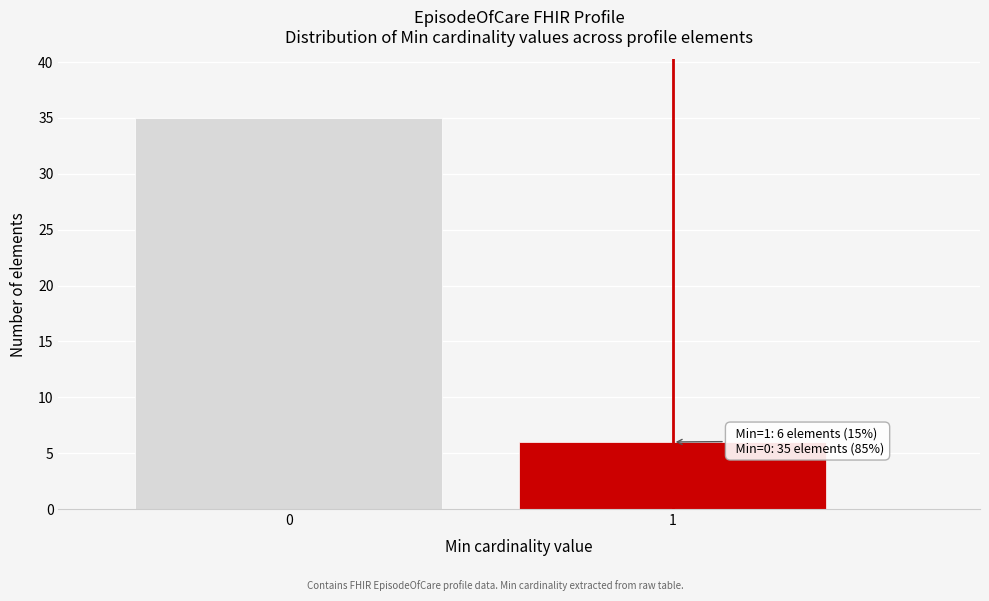

Reading left to right, what are all the values shown in this chart?

35	6